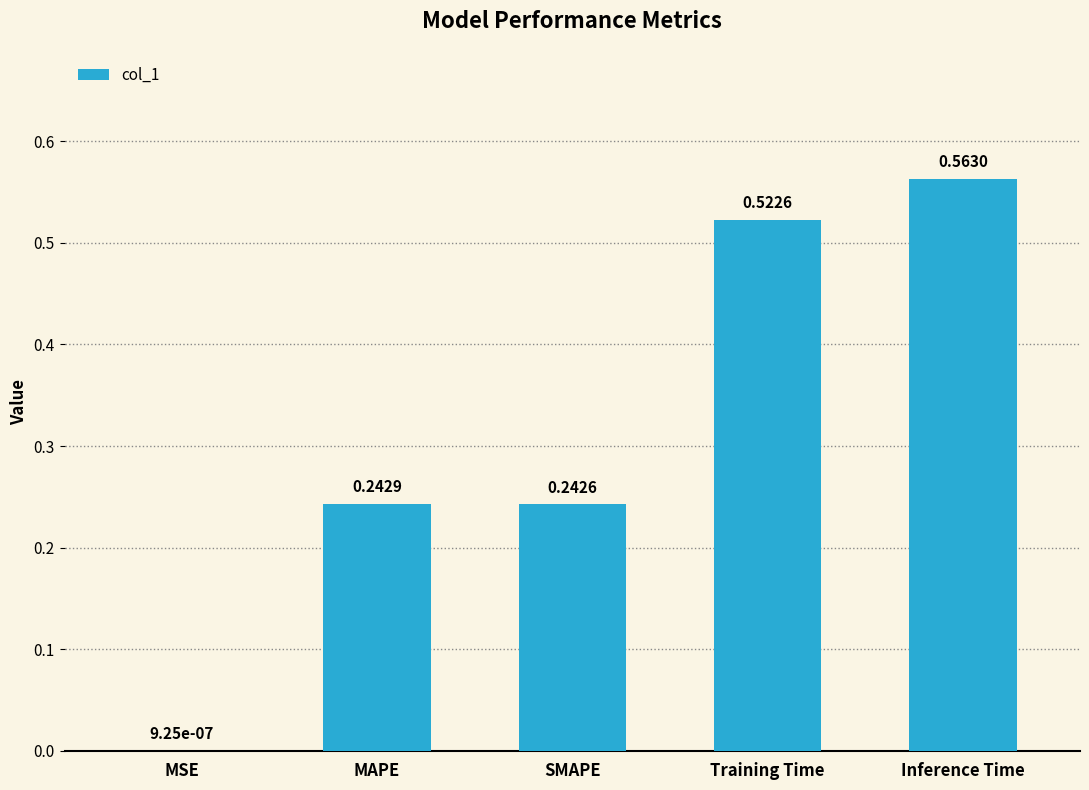

What is the sum of the values at Training Time and SMAPE?

0.8